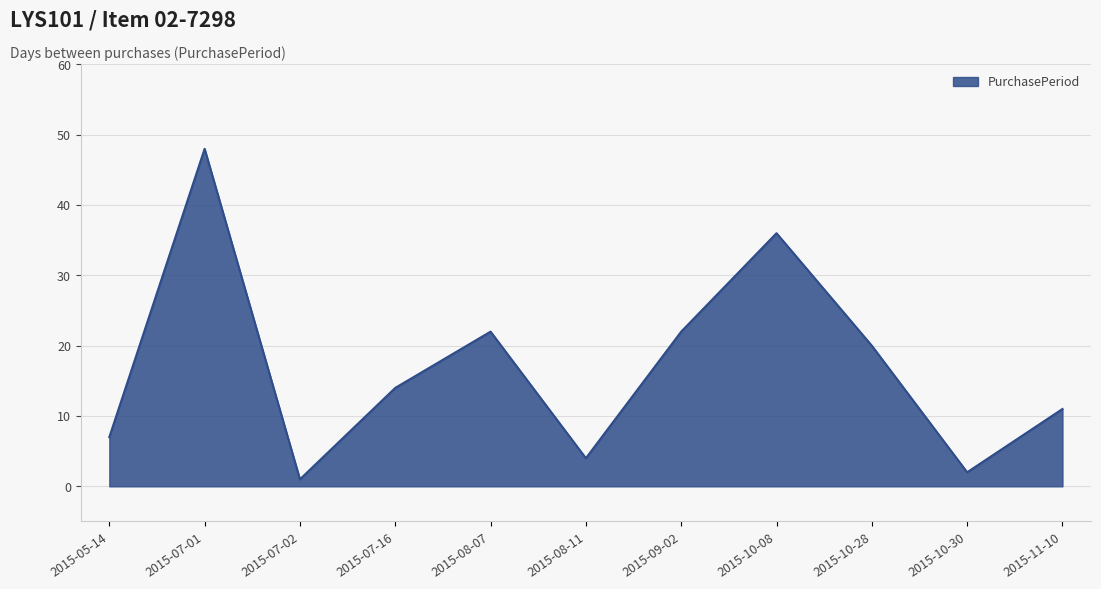

Reading left to right, list all the values displayed in this chart.

7	48	1	14	22	4	22	36	20	2	11